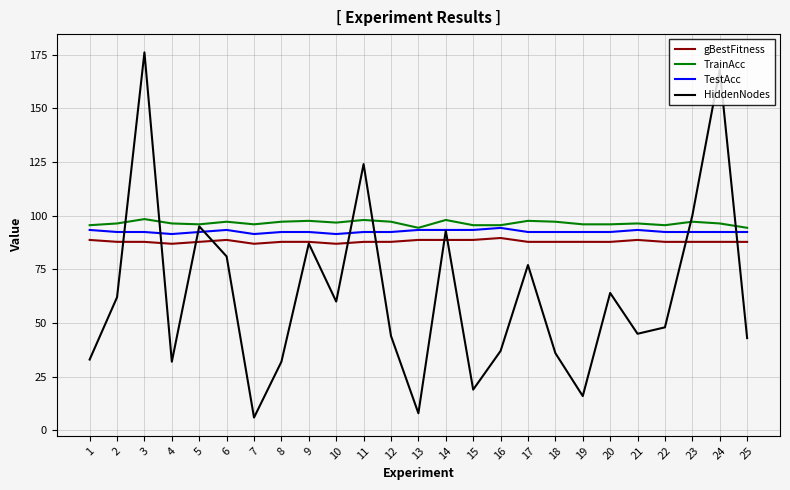

Which series has the largest range (max minus min)?

HiddenNodes